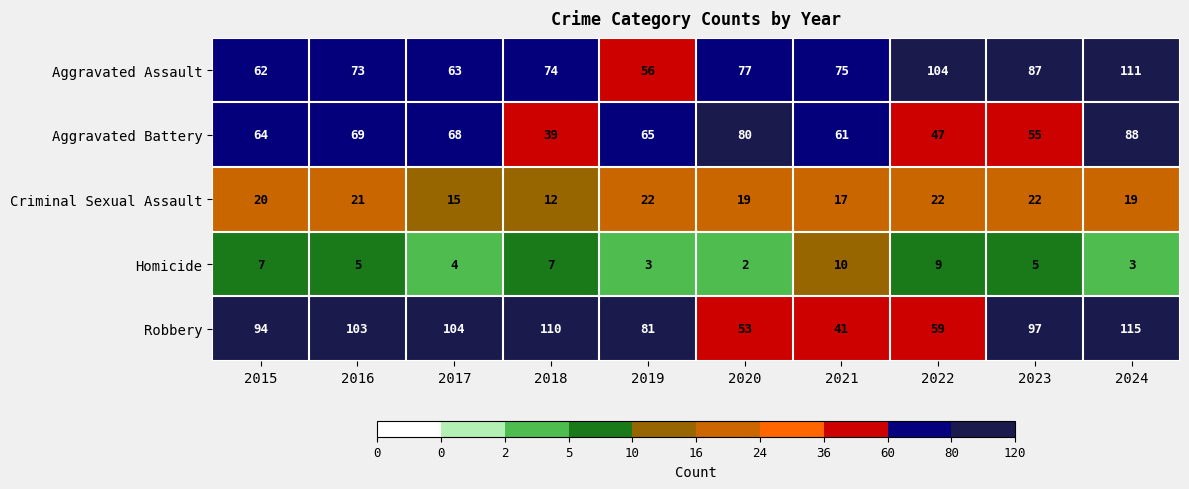

Which series has the widest spread of values?

Robbery